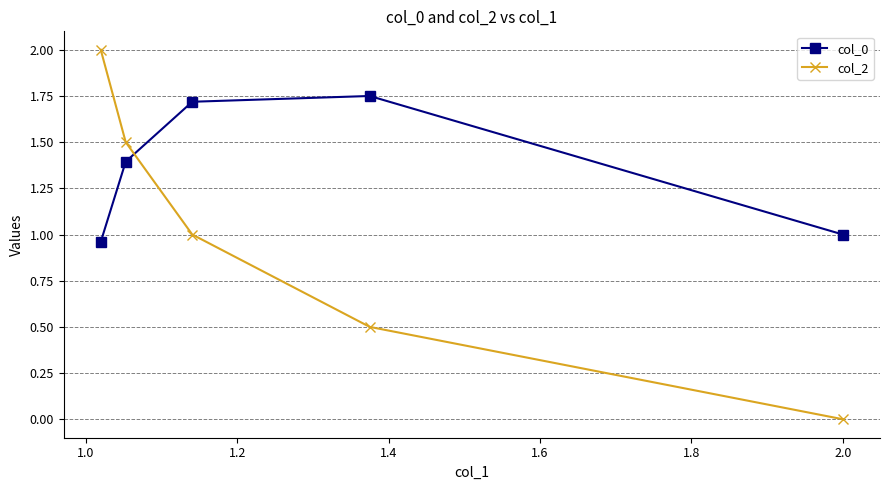

Which series has the largest total across all categories?

col_0